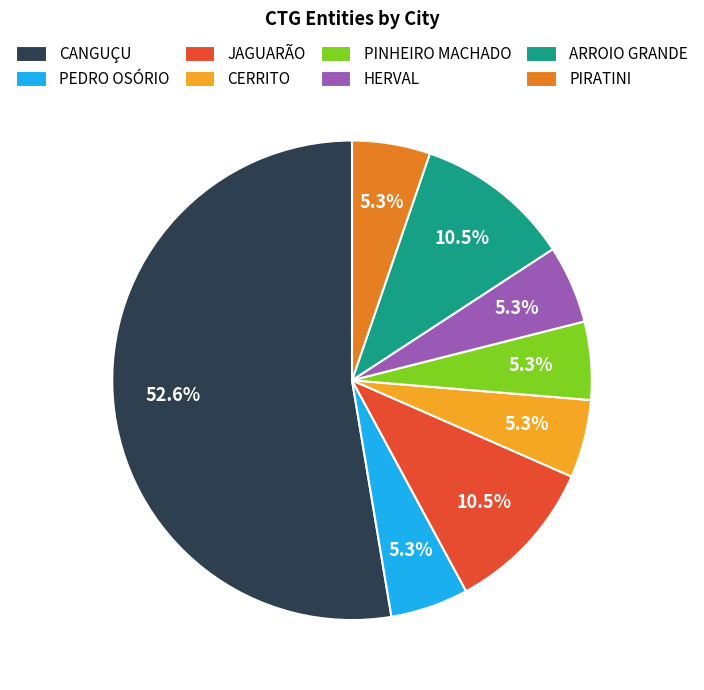

What percentage do PIRATINI and JAGUARÃO together represent?

15.8%